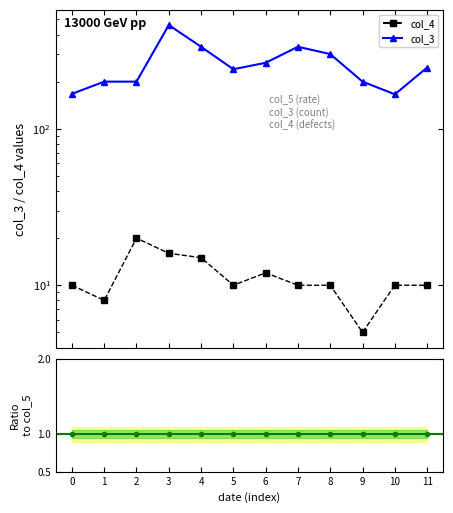

Reading right to left, what are all the values shown in this chart?

col_3: 11=246.0	10=166.0	9=200.0	8=300.0	7=334.0	6=264.0	5=240.0	4=334.0	3=460.0	2=200.0	1=200.0	0=167.0
col_4: 11=10.0	10=10.0	9=5.0	8=10.0	7=10.0	6=12.0	5=10.0	4=15.0	3=16.0	2=20.0	1=8.0	0=10.0
Ratio to col_5: 11=1.0	10=1.0	9=1.0	8=1.0	7=1.0	6=1.0	5=1.0	4=1.0	3=1.0	2=1.0	1=1.0	0=1.0